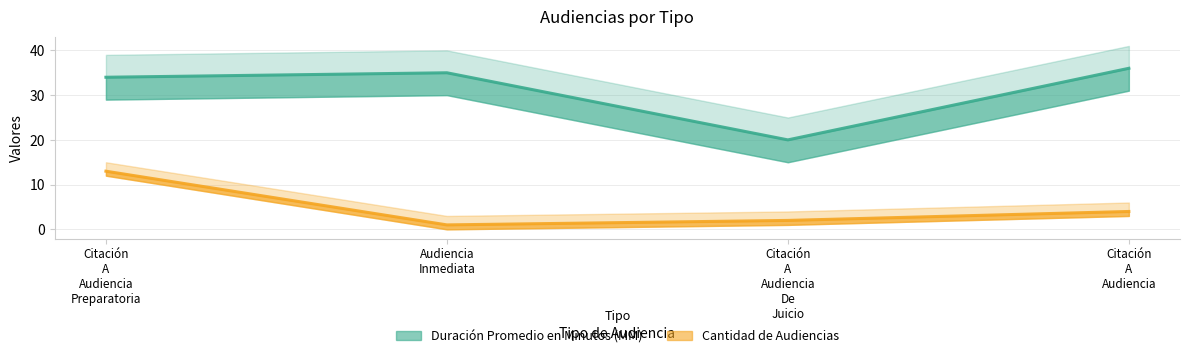

Reading right to left, transcribe all the data shown in this chart.

Cantidad de Audiencias: Citación A Audiencia=4	Citación A Audiencia De Juicio=2	Audiencia Inmediata=1	Citación A Audiencia Preparatoria=13
Duración Promedio en Minutos (MM): Citación A Audiencia=36	Citación A Audiencia De Juicio=20	Audiencia Inmediata=35	Citación A Audiencia Preparatoria=34